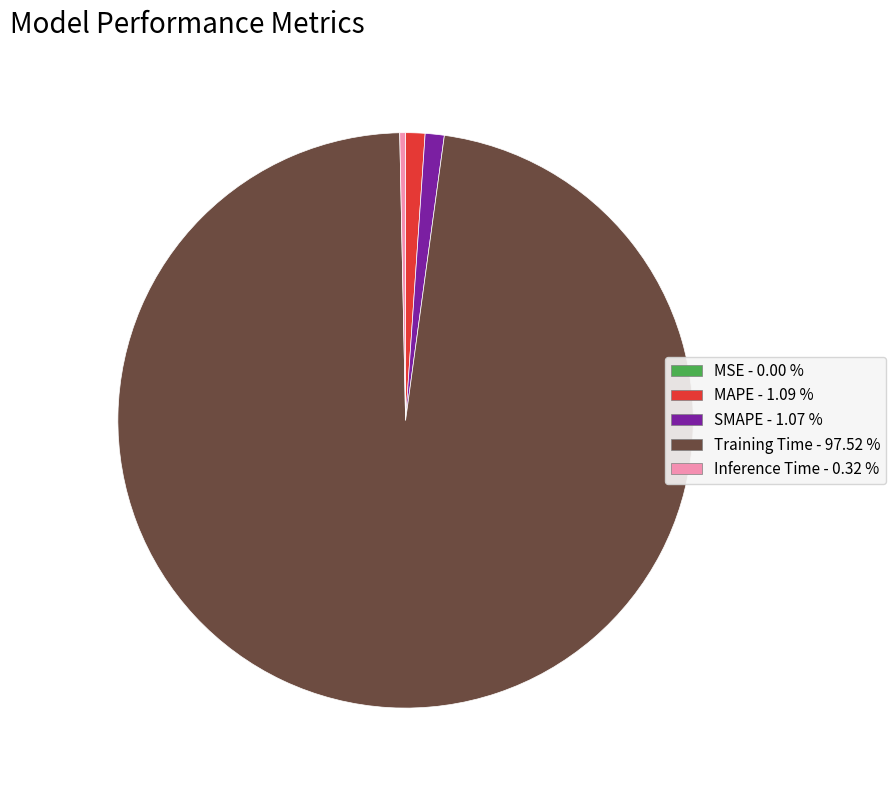

Between Training Time and SMAPE, which is larger?

Training Time